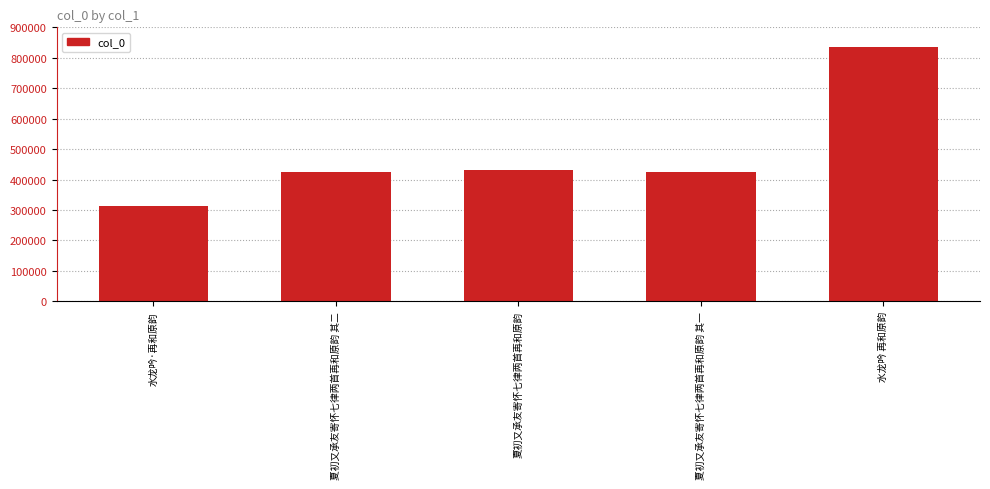

How many values are below 425950?

2